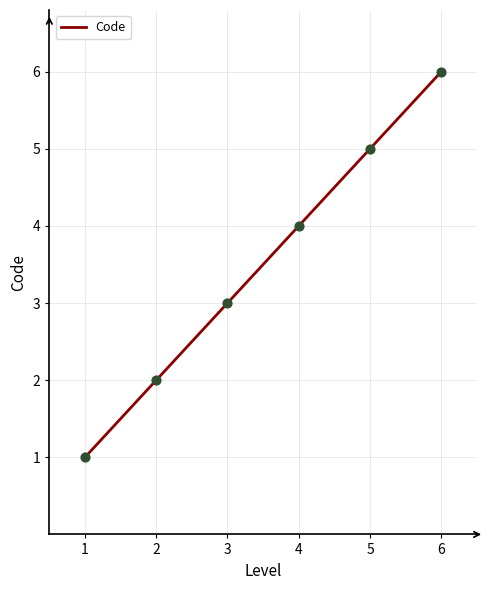

Approximately how many times larger is the value at 5 compared to 2?

2.5